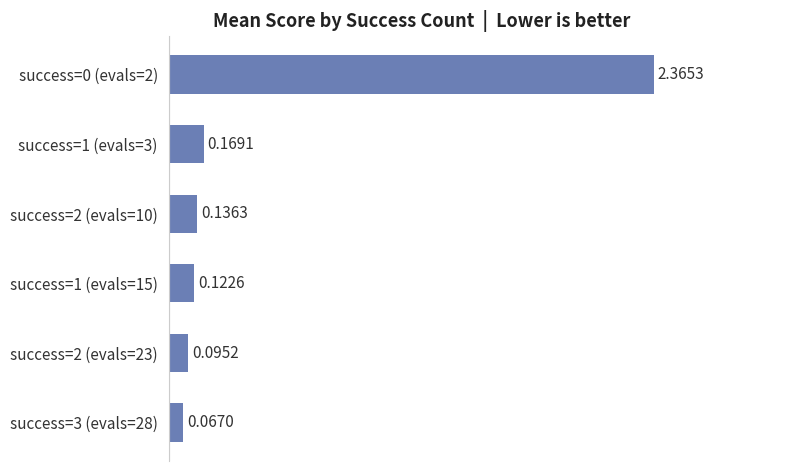

What is the average value?

0.5